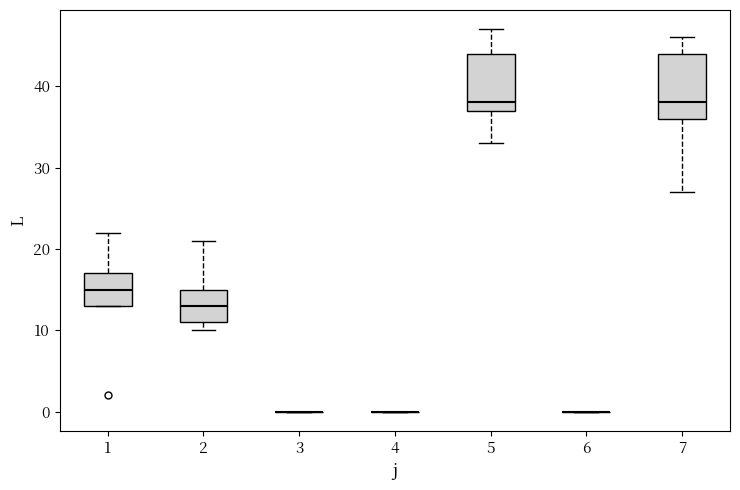

Comparing the boxes themselves (not the whiskers), which one is the tallest?

7